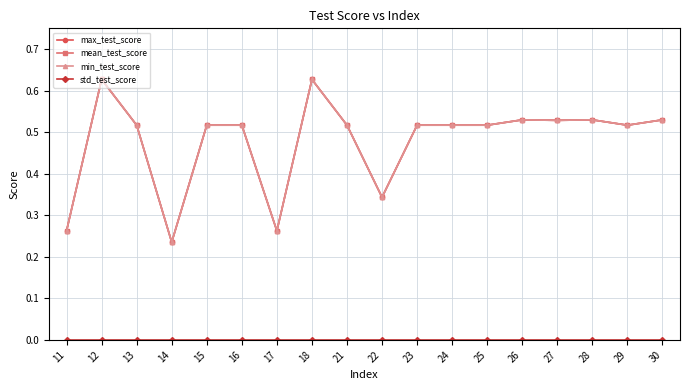

True or false: std_test_score and max_test_score intersect in this chart.

False